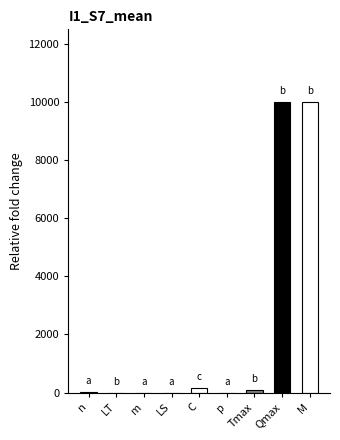

Are the bars horizontal?

No